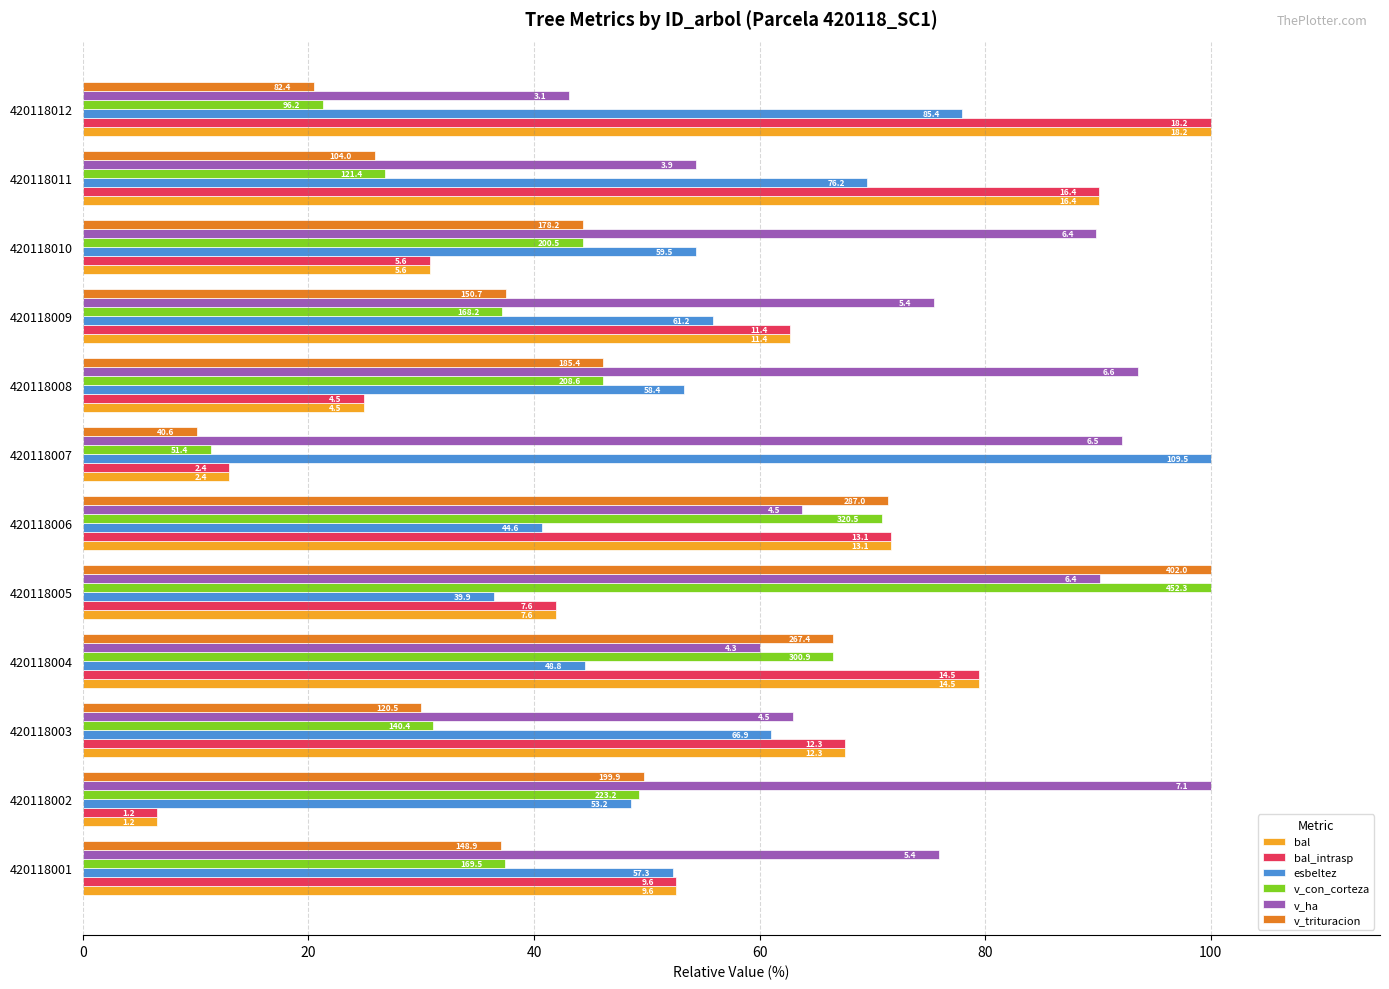

What is the minimum value shown in the chart?

6.6